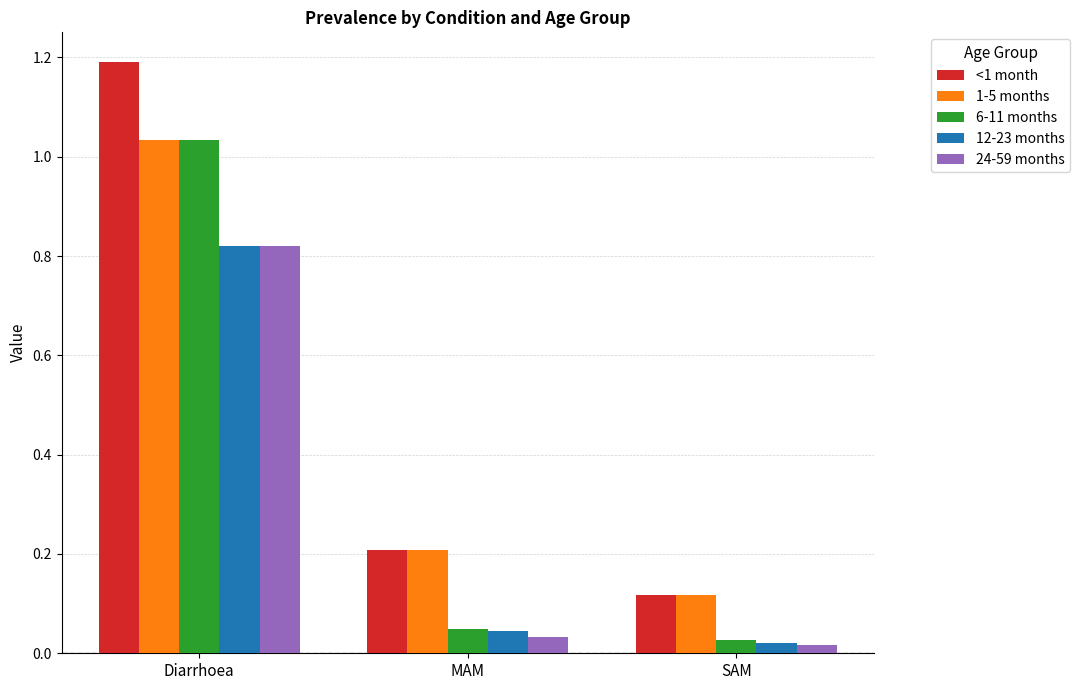

Where is 1-5 months nearest to the value 0?

SAM